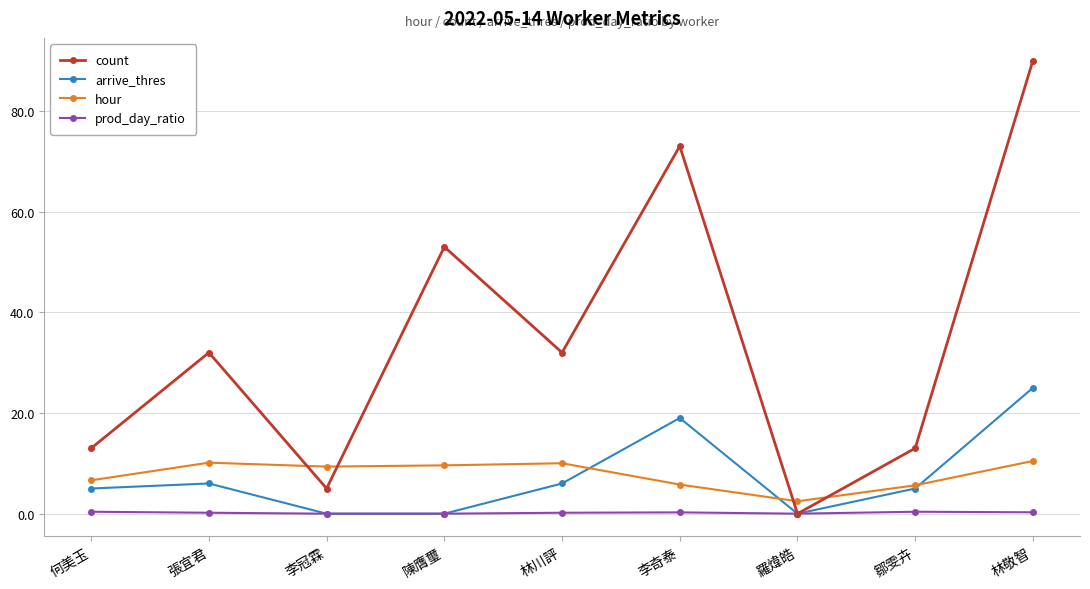

What is the label of the 2nd point from the right?

鄒雯卉